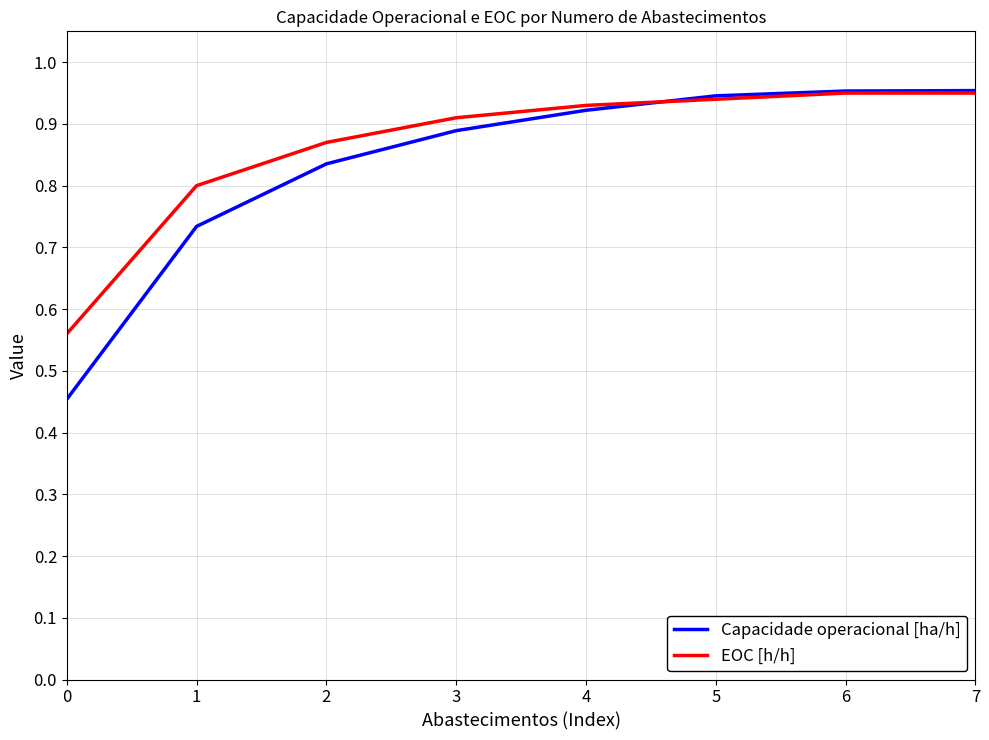

What is the total value across all series at 4?

1.9